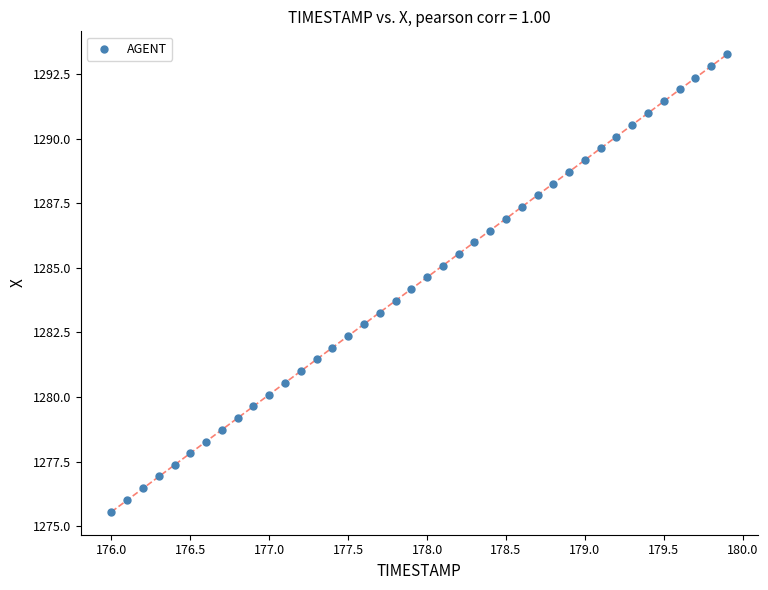

How many data points are displayed?

40